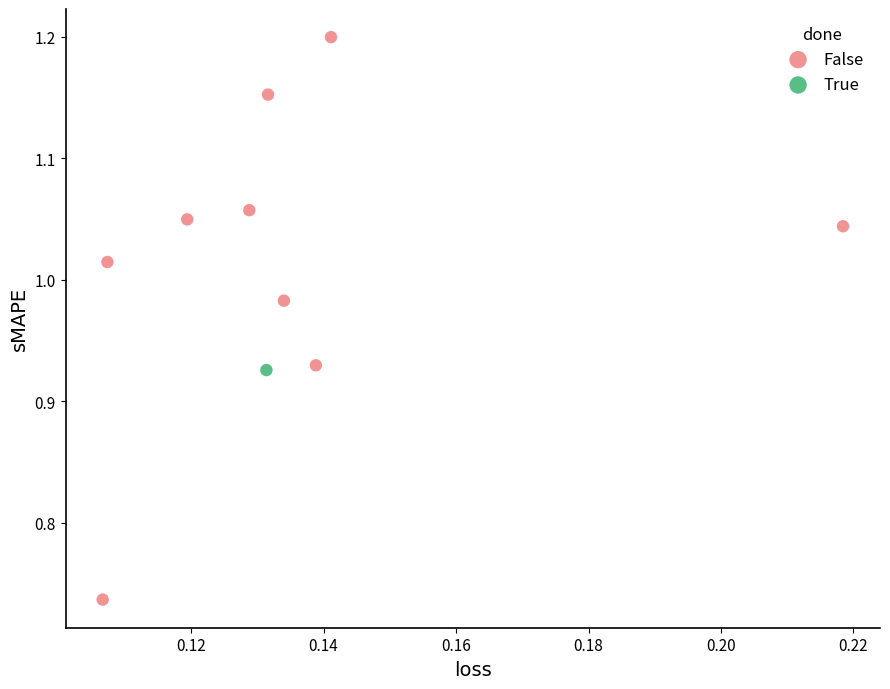

What are all the series names shown in the legend?

False, True